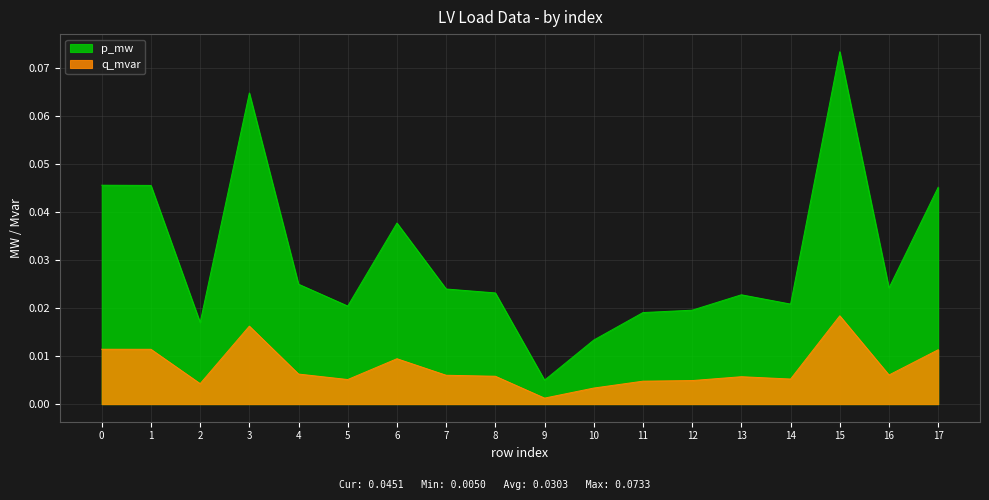

True or false: q_mvar has a value of 0.0 at 9.

False